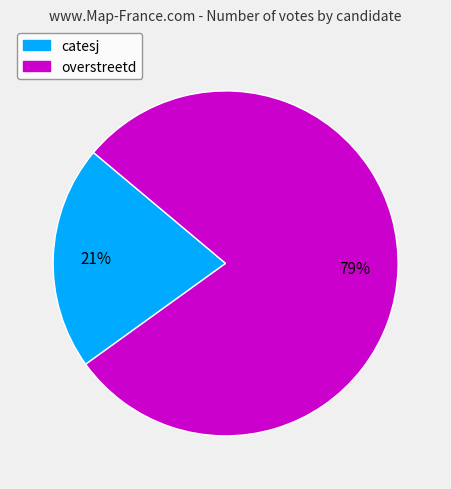

Between catesj and overstreetd, which is larger?

overstreetd